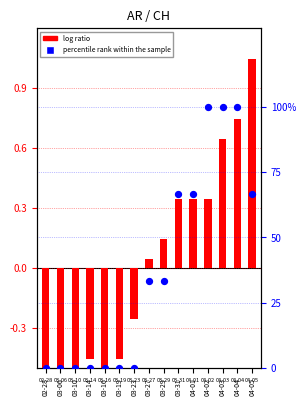

At which category is the sum across all series the highest?

04-04